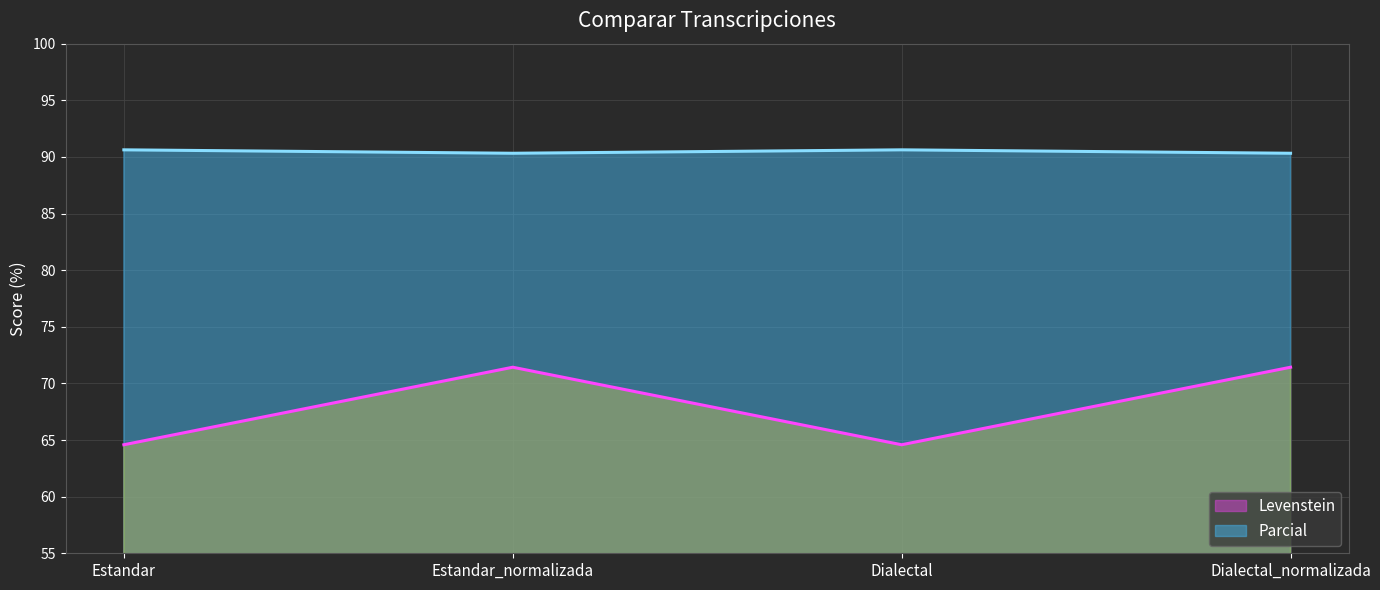

True or false: Parcial and Levenstein cross at least once.

False